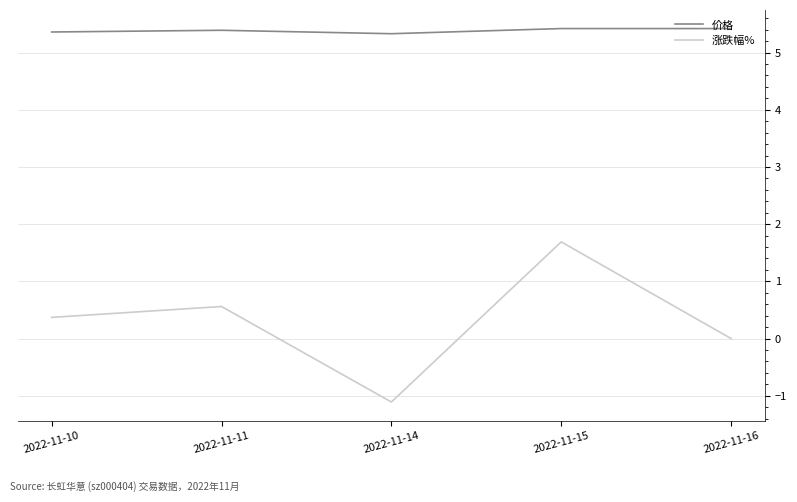

At which category is the sum across all series the highest?

2022-11-15